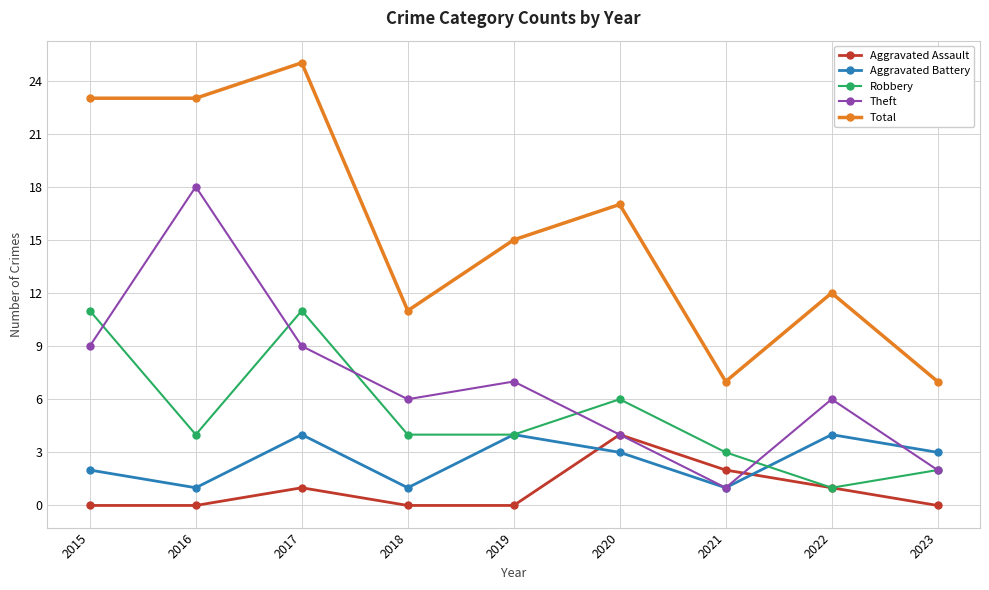

Between which two adjacent categories do Theft and Robbery first intersect?

2015 and 2016